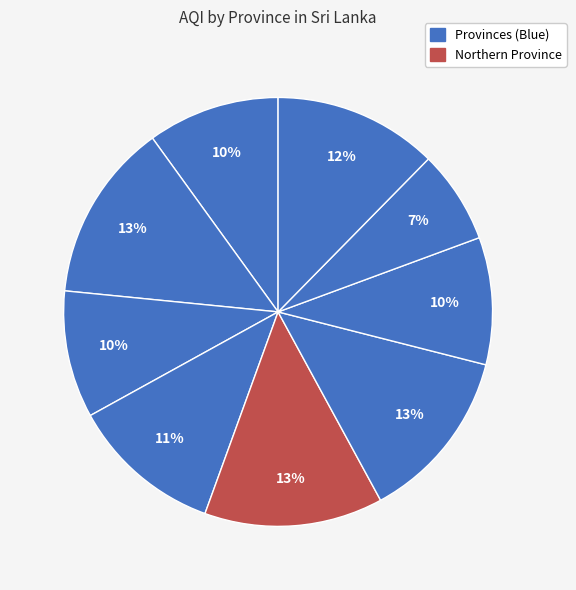

To the nearest percent, what is the average slice percentage?

11%